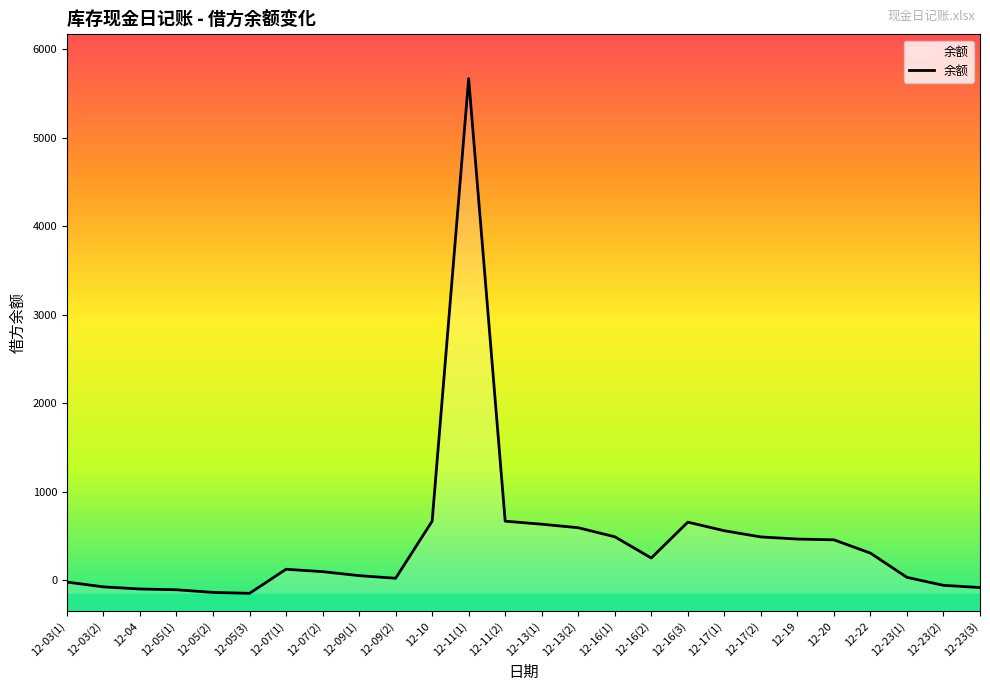

True or false: there are more than 1 points higher than both neighbors.

True